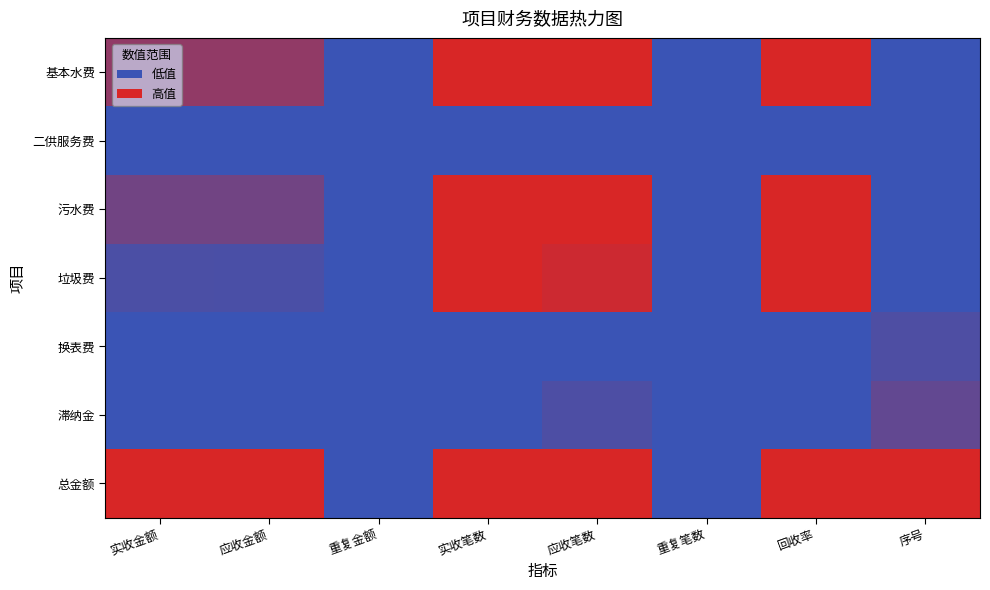

Which category has the lowest value across all series?

重复金额